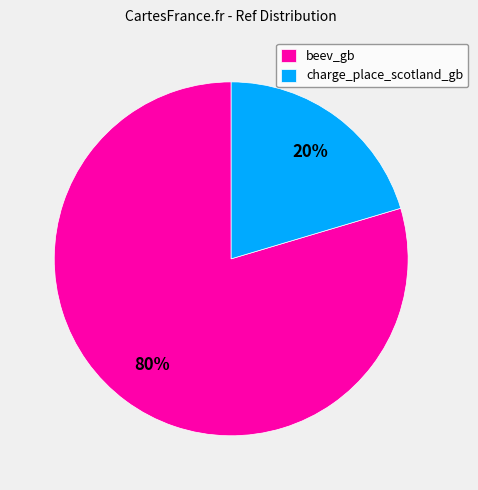

Which has a higher value, charge_place_scotland_gb or beev_gb?

beev_gb